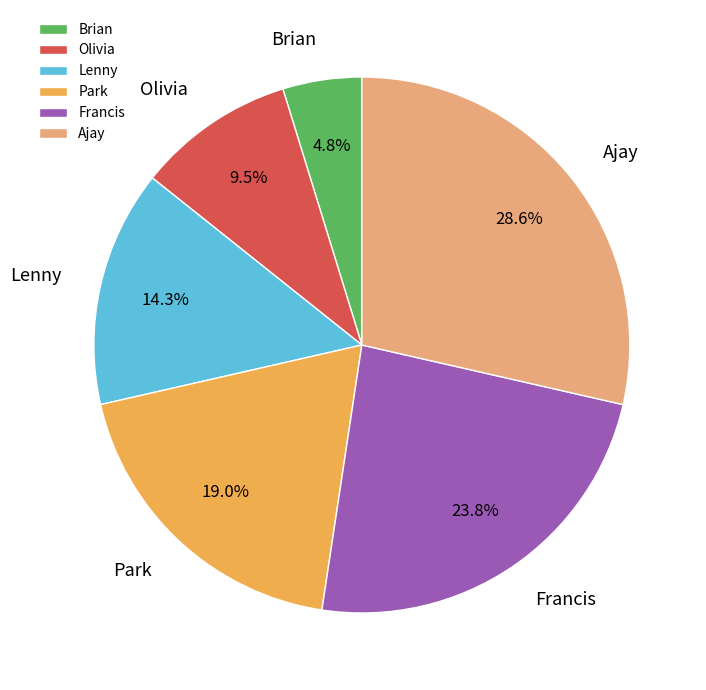

What is the ratio of the value at Park to the value at Francis?

0.8